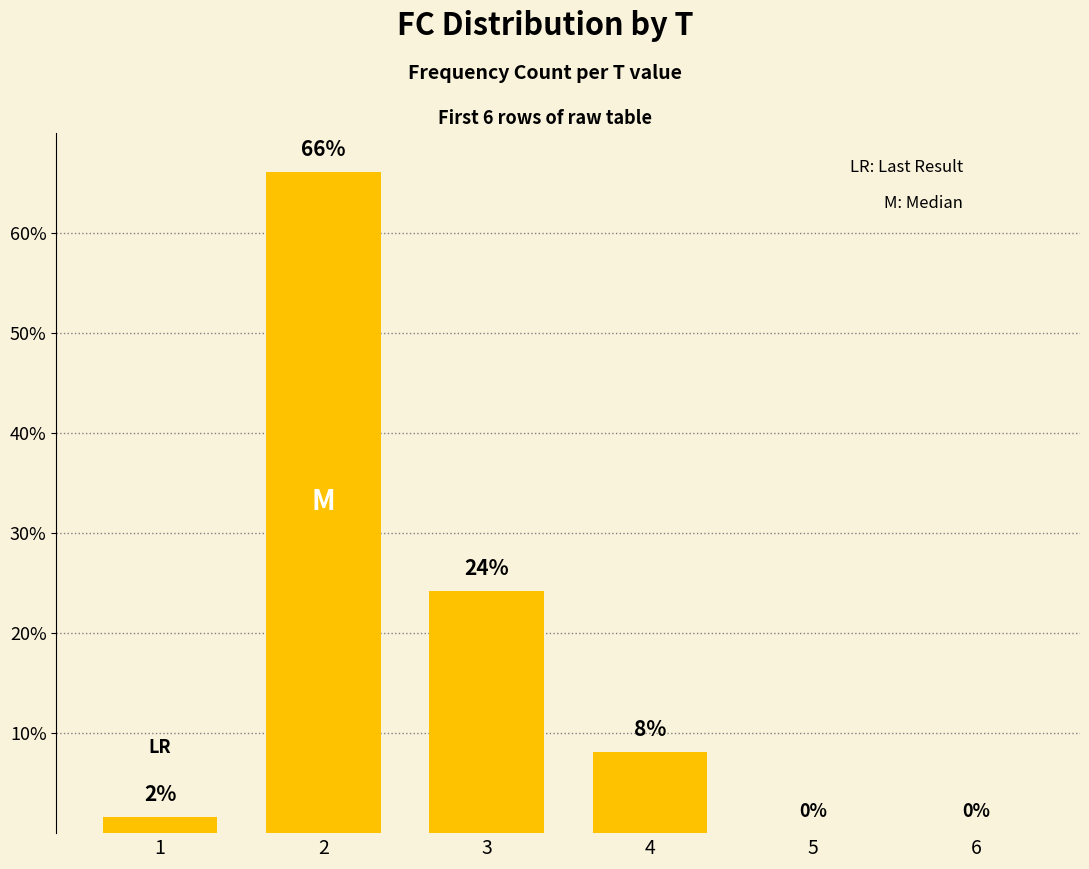

What is the sum of the values at 3 and 4?

32.3